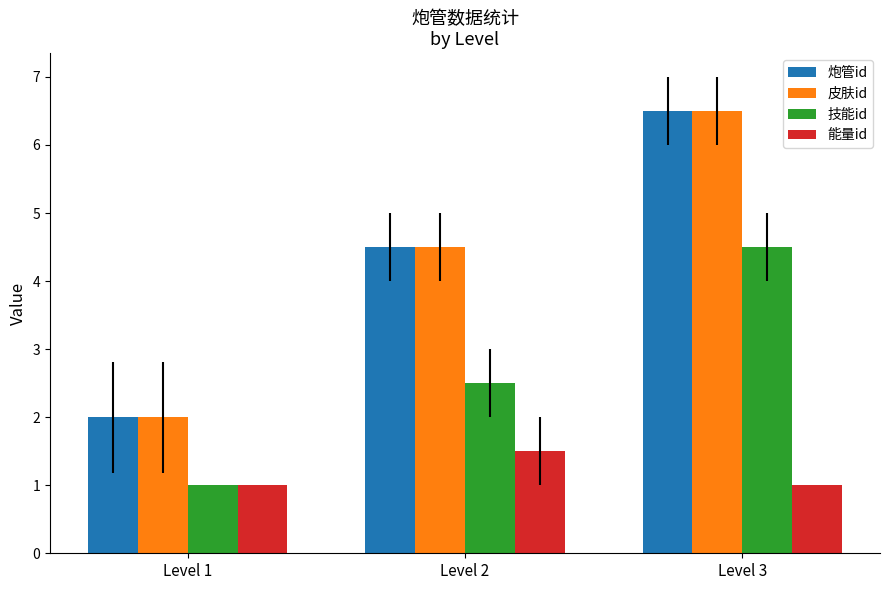

What is the spread (max minus min) of values at Level 1?

1.0